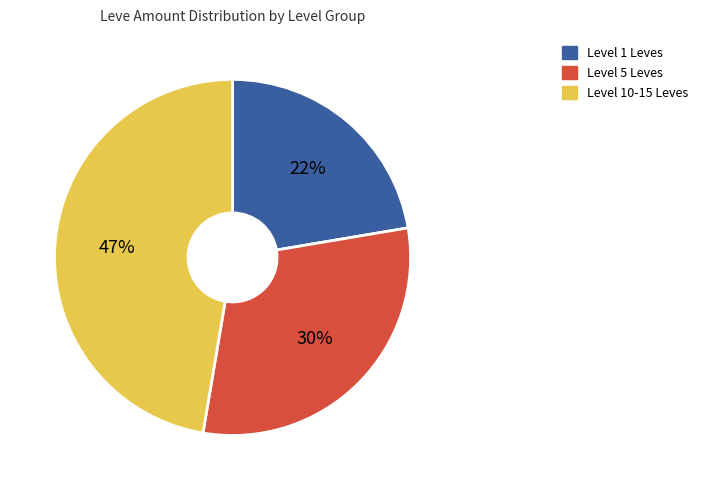

To the nearest percent, what is the difference between the largest and smallest slice percentages?

25%